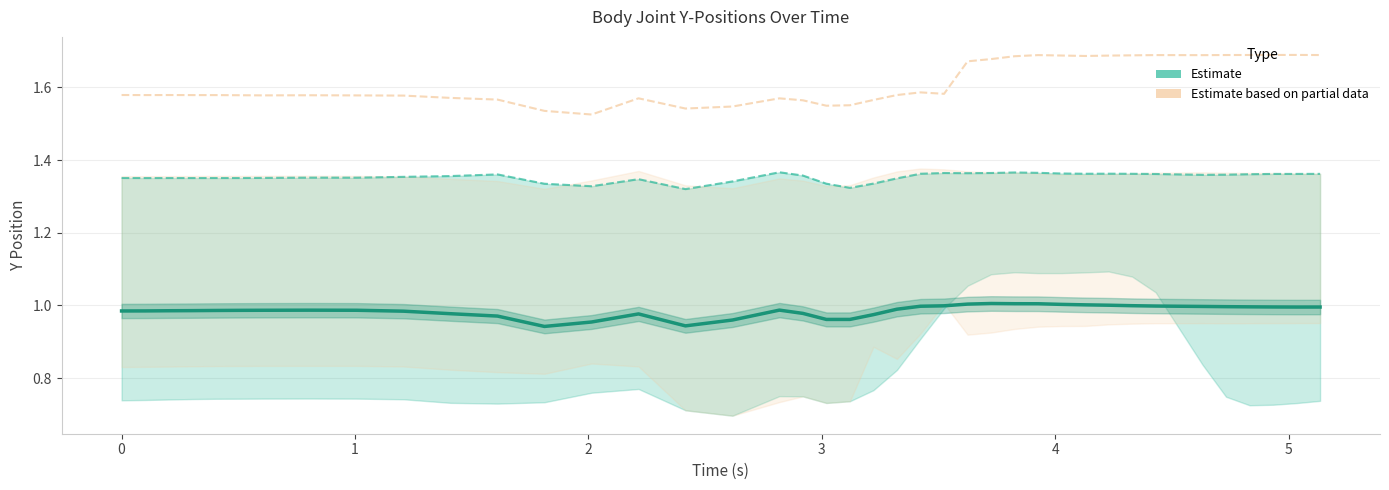

True or false: p_6_y line and p_3_y line intersect in this chart.

False